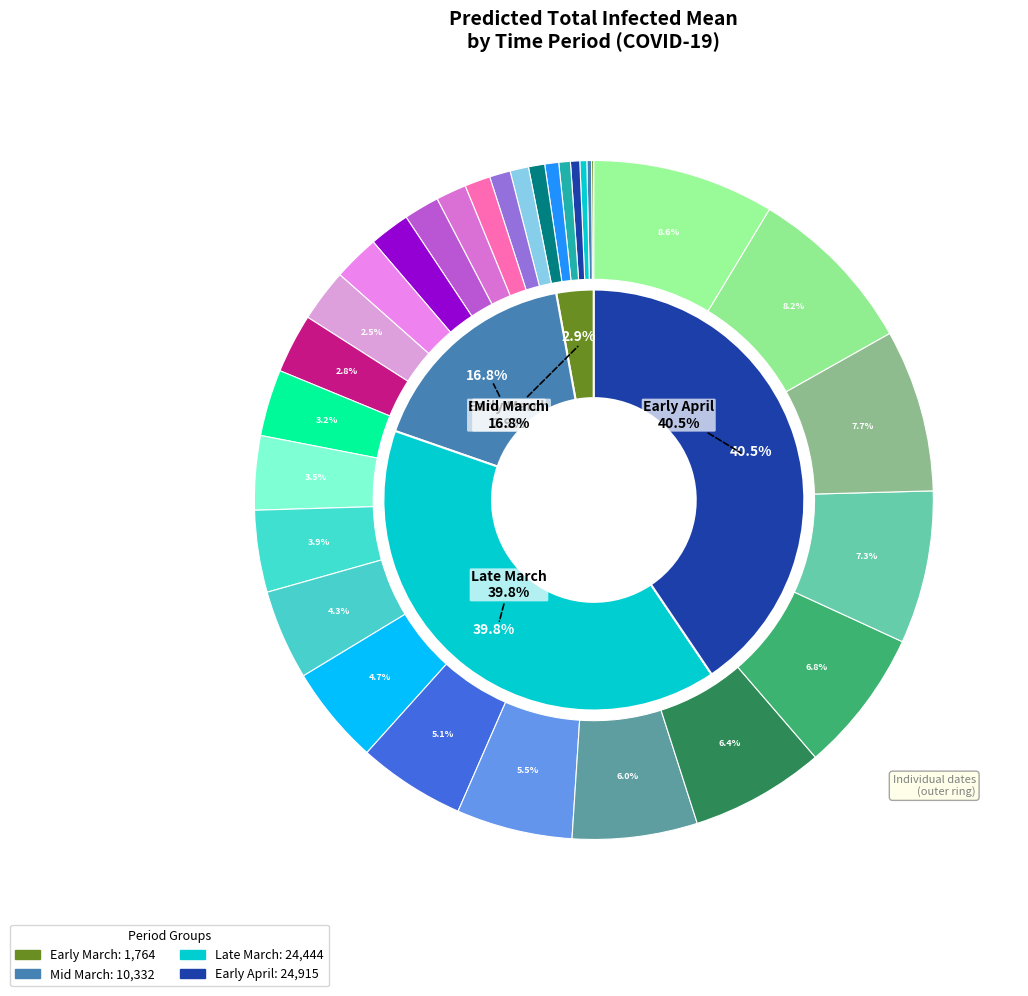

What percentage is the 2020-03-22 slice, to the nearest percent?

4%